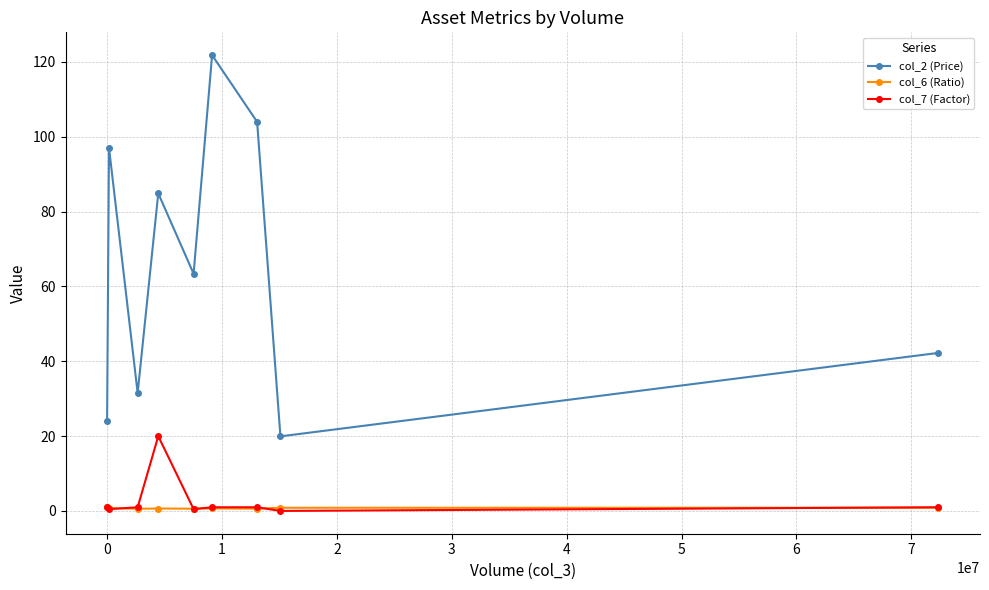

True or false: col_7 (Factor) and col_2 (Price) cross at least once.

False